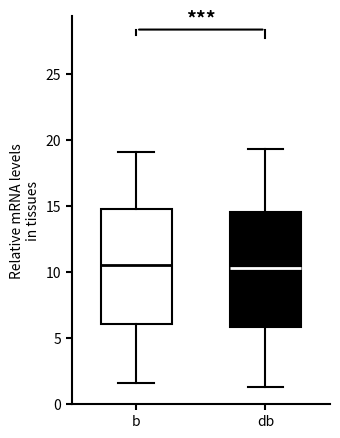

Where does the lower whisker of the box for db end on the y-axis? The values are not printed on the chart, so give them approximately, as read against the axis.

1.5